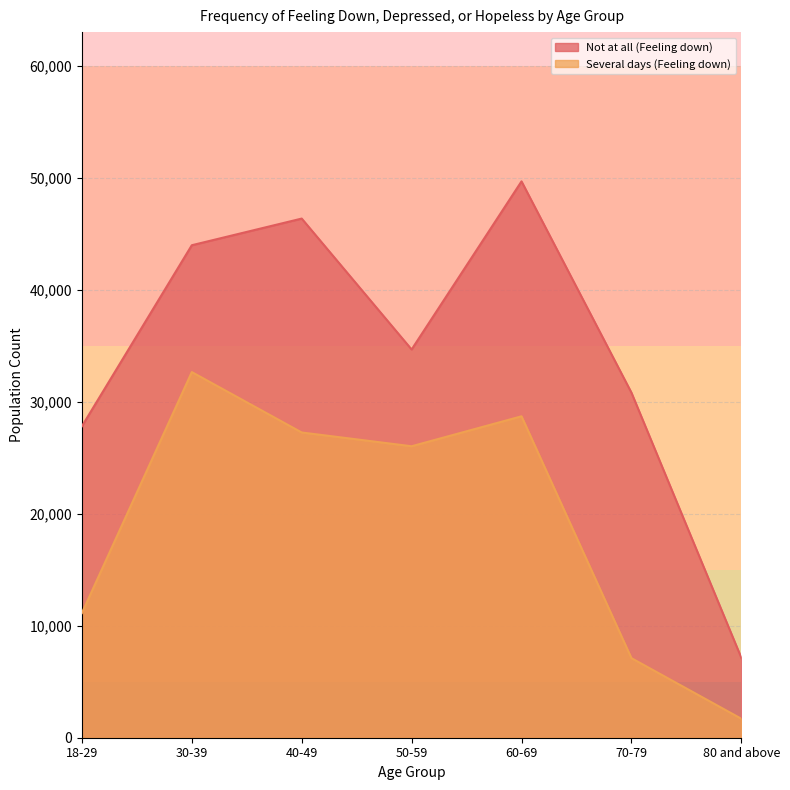

Reading right to left, extract all data points from this chart.

Not at all (Feeling down): 80 and above=7140	70-79=30814	60-69=49673	50-59=34664	40-49=46352	30-39=43972	18-29=27809
Several days (Feeling down): 80 and above=1695	70-79=7104	60-69=28698	50-59=26024	40-49=27253	30-39=32647	18-29=11129